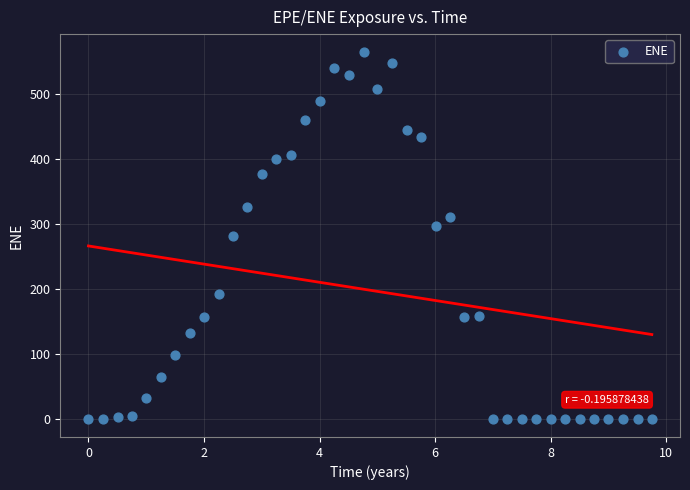

What is the range of X values (max minus min)?

9.7